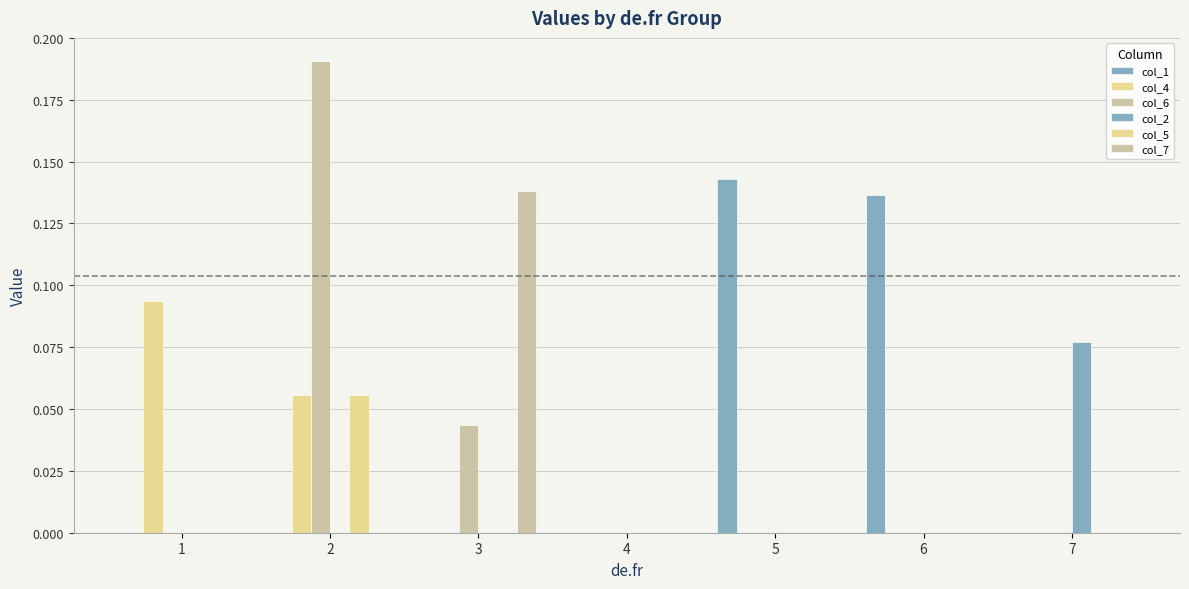

Reading left to right, transcribe all the data shown in this chart.

col_1: 0.0	0.0	0.0	0.0	0.1	0.1	0.0
col_4: 0.1	0.1	0.0	0.0	0.0	0.0	0.0
col_6: 0.0	0.2	0.0	0.0	0.0	0.0	0.0
col_2: 0.0	0.0	0.0	0.0	0.0	0.0	0.1
col_5: 0.0	0.1	0.0	0.0	0.0	0.0	0.0
col_7: 0.0	0.0	0.1	0.0	0.0	0.0	0.0